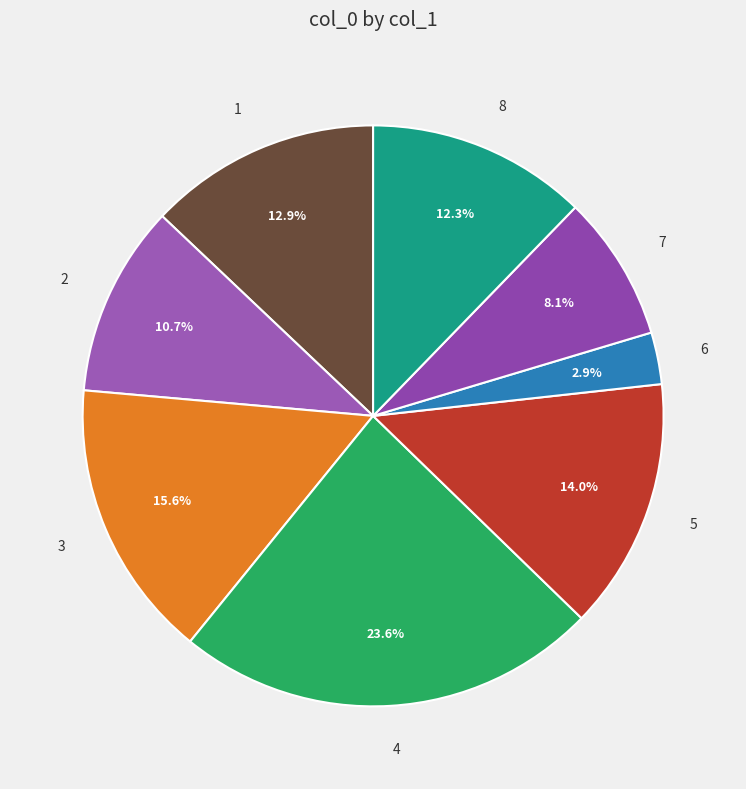

Which slice is the smallest?

6